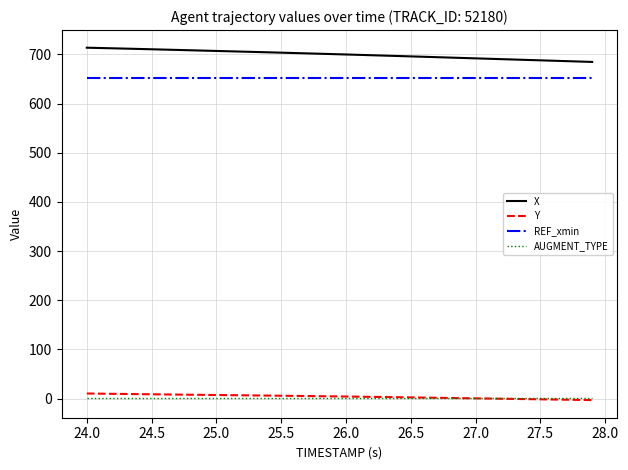

True or false: X and Y intersect in this chart.

False